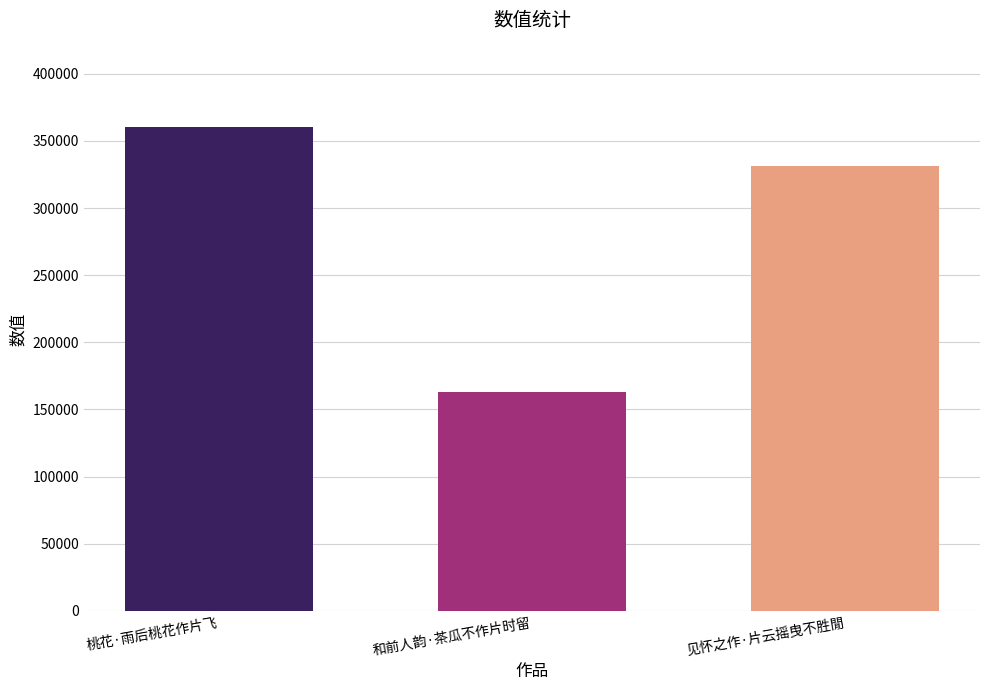

What is the label of the 3rd bar from the left?

见怀之作·片云摇曳不胜閒